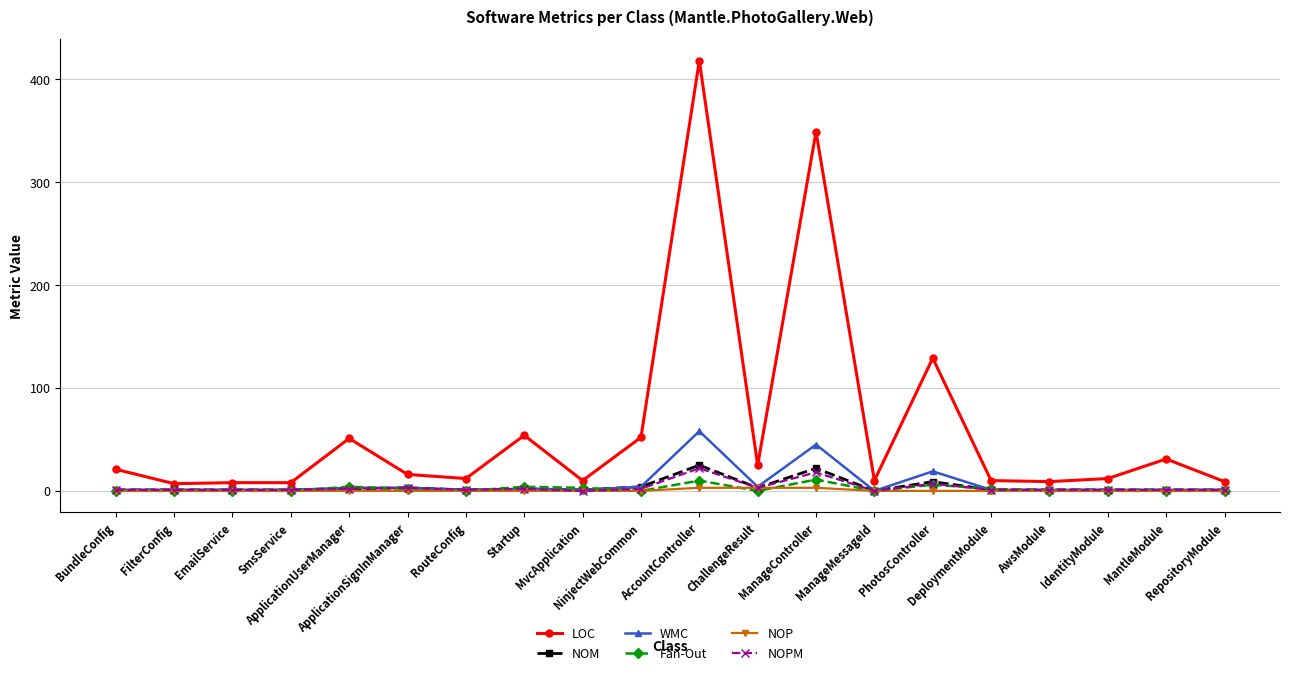

What is the label of the 3rd point from the left?

EmailService